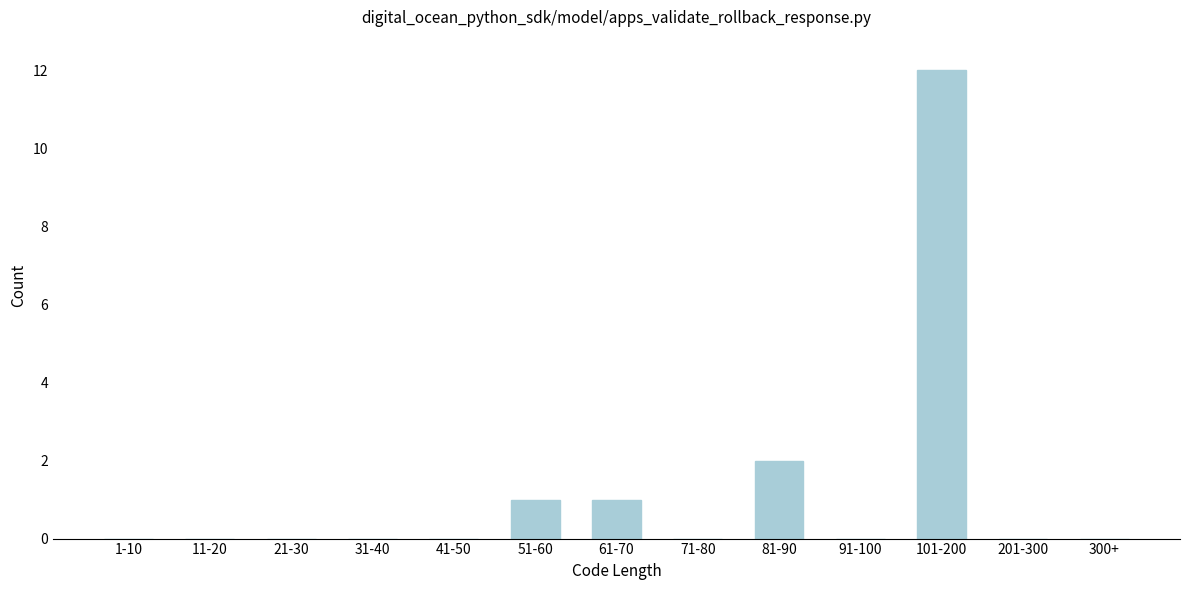

Reading right to left, what are all the values shown in this chart?

300+=0	201-300=0	101-200=12	91-100=0	81-90=2	71-80=0	61-70=1	51-60=1	41-50=0	31-40=0	21-30=0	11-20=0	1-10=0